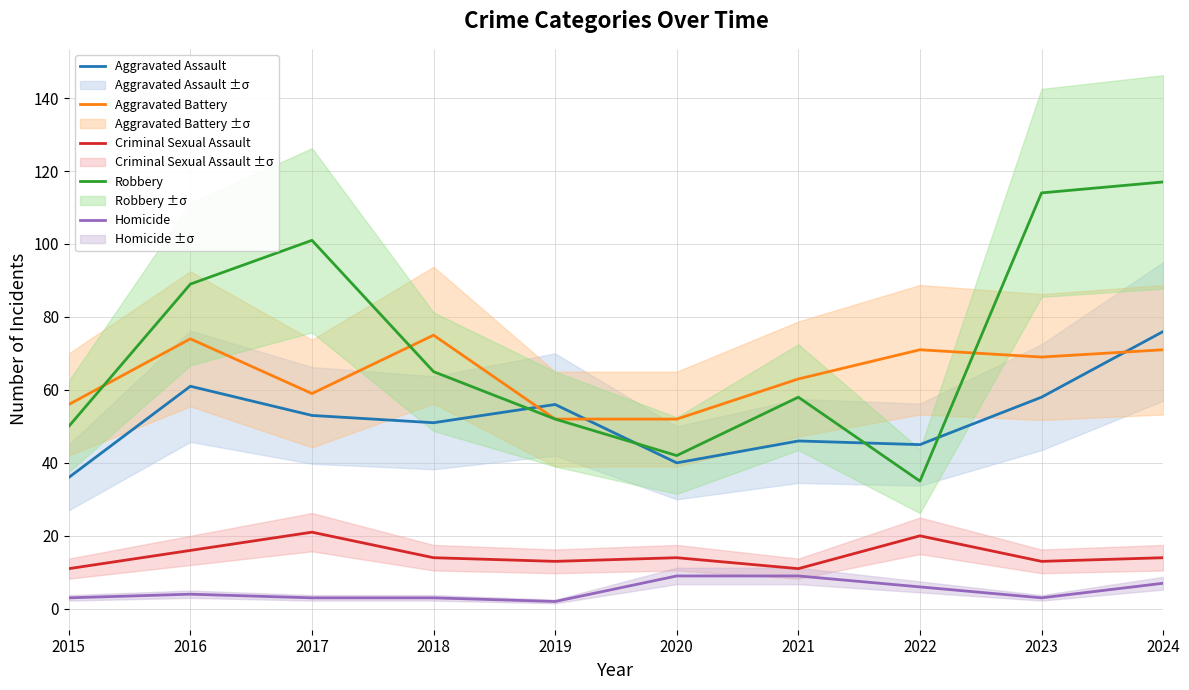

Where does the Robbery series first go above 65?

2016